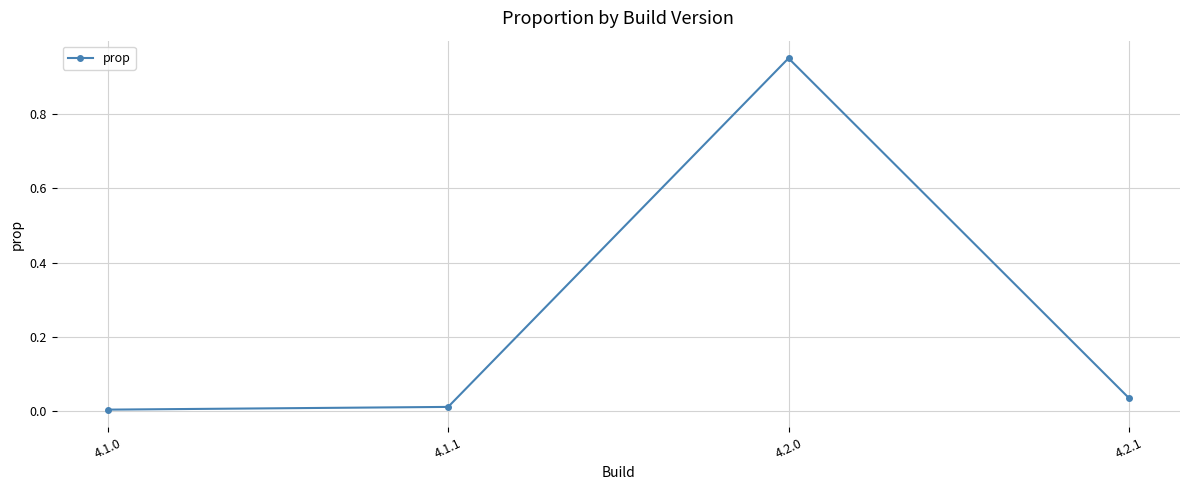

What position from the left is 4.2.0?

3